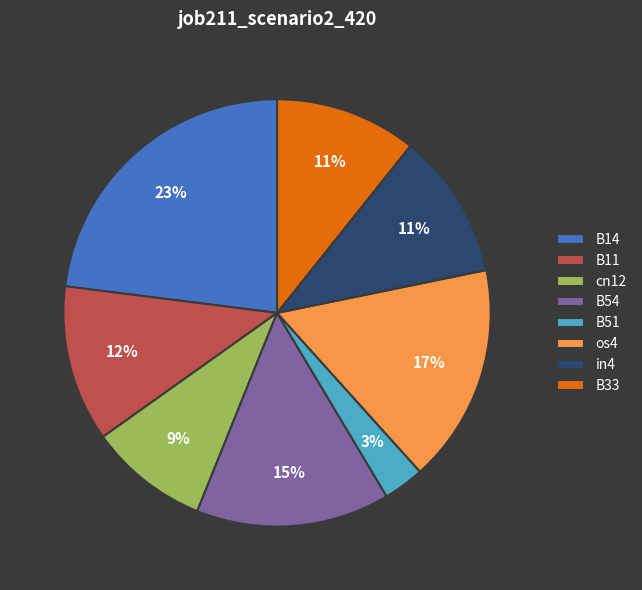

Which has a higher value, B54 or B51?

B54